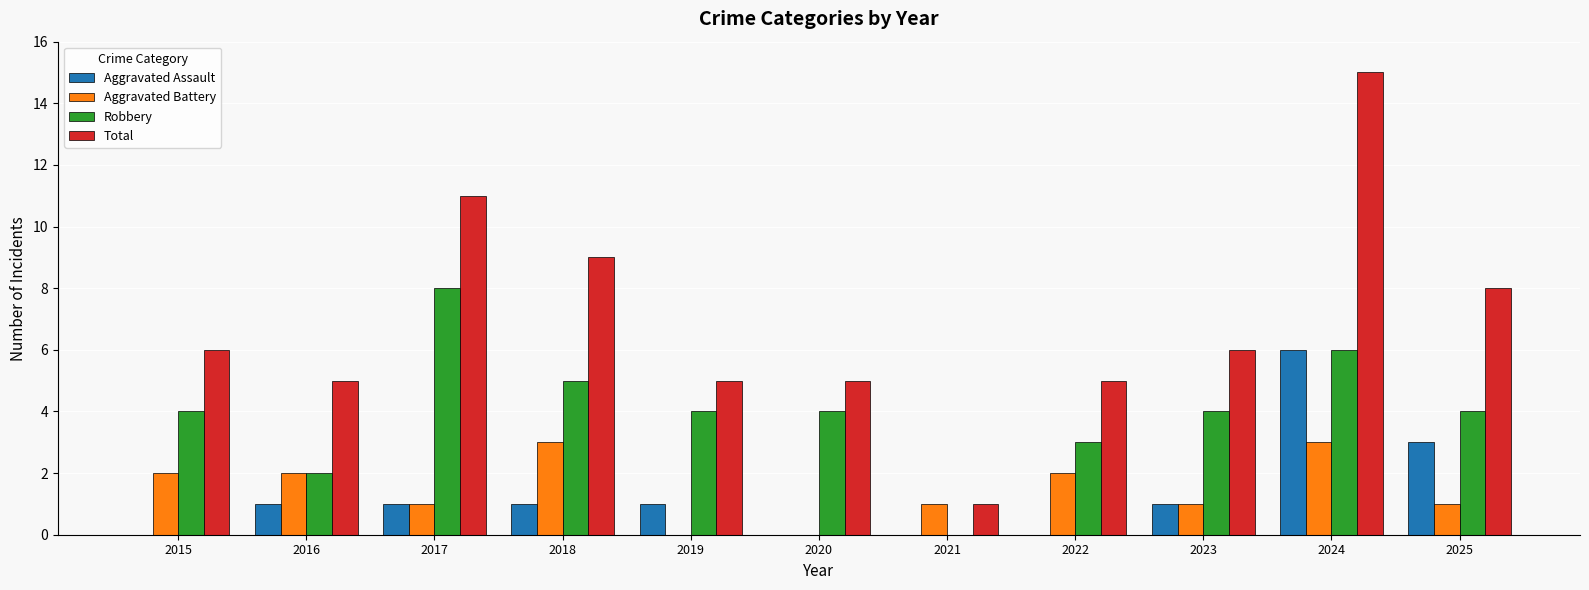

At which category does the chart reach its peak across all series?

2024